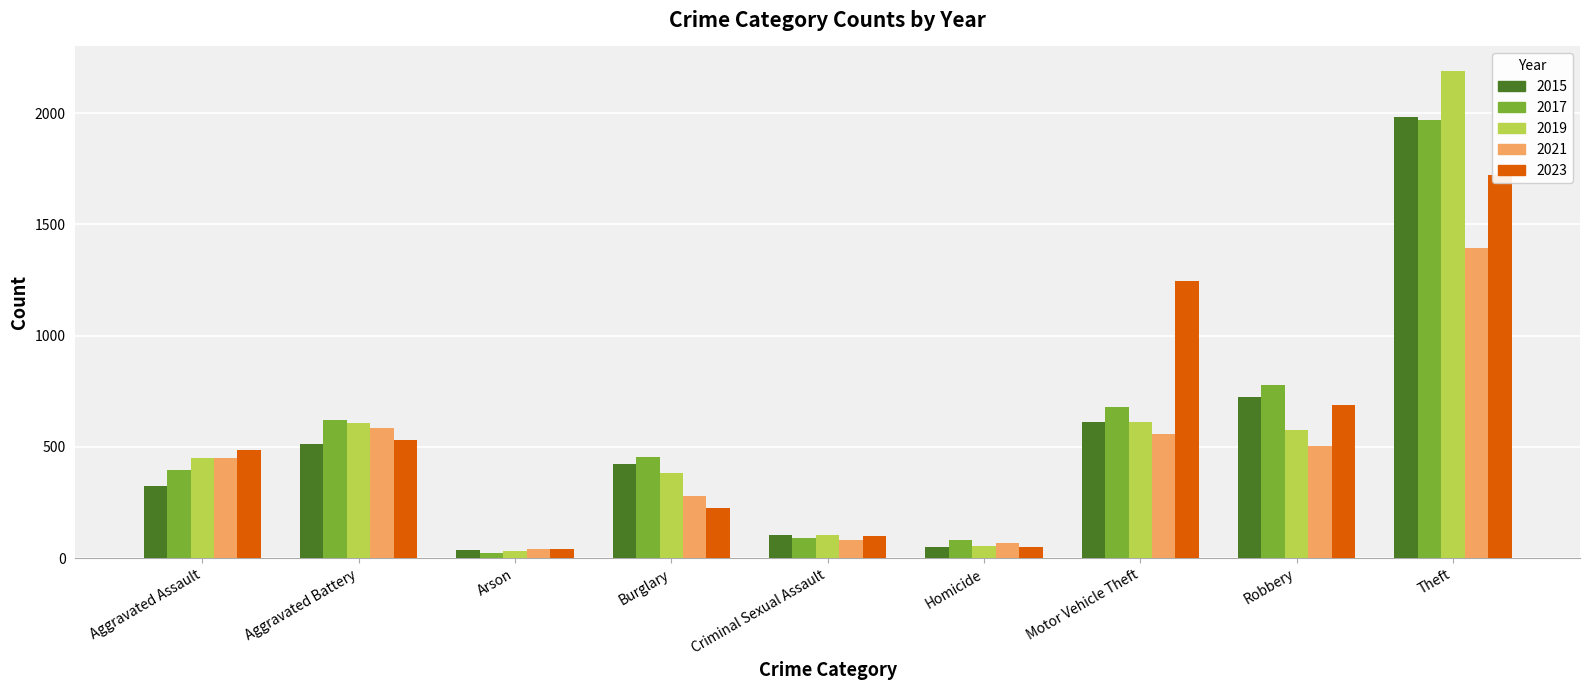

Which label corresponds to the largest value in the chart?

Theft